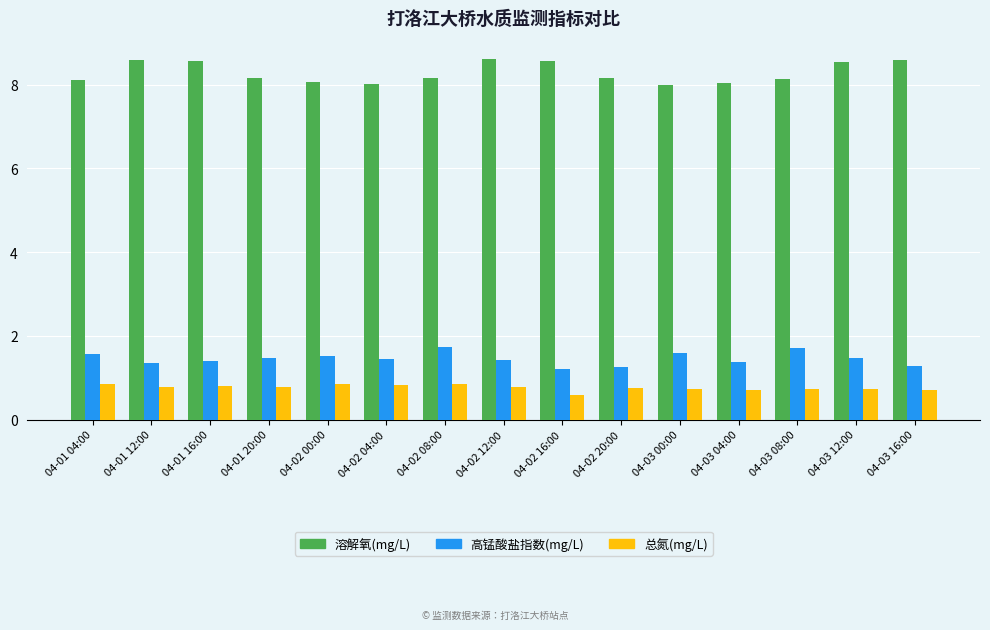

Which series has the widest spread of values?

溶解氧(mg/L)